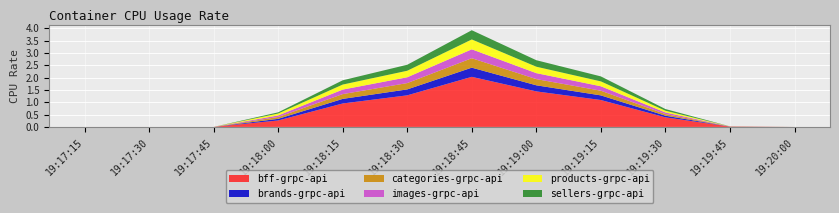

Reading right to left, extract all data points from this chart.

bff-grpc-api: 0.0	0.0	0.4	1.1	1.4	2.0	1.3	0.9	0.3	0.0	0.0	0.0
brands-grpc-api: 0.0	0.0	0.1	0.2	0.2	0.4	0.2	0.2	0.1	0.0	0.0	0.0
categories-grpc-api: 0.0	0.0	0.1	0.2	0.3	0.4	0.3	0.2	0.1	0.0	0.0	0.0
images-grpc-api: 0.0	0.0	0.1	0.2	0.2	0.4	0.2	0.2	0.1	0.0	0.0	0.0
products-grpc-api: 0.0	0.0	0.1	0.2	0.3	0.4	0.3	0.2	0.1	0.0	0.0	0.0
sellers-grpc-api: 0.0	0.0	0.1	0.2	0.3	0.4	0.2	0.2	0.0	0.0	0.0	0.0